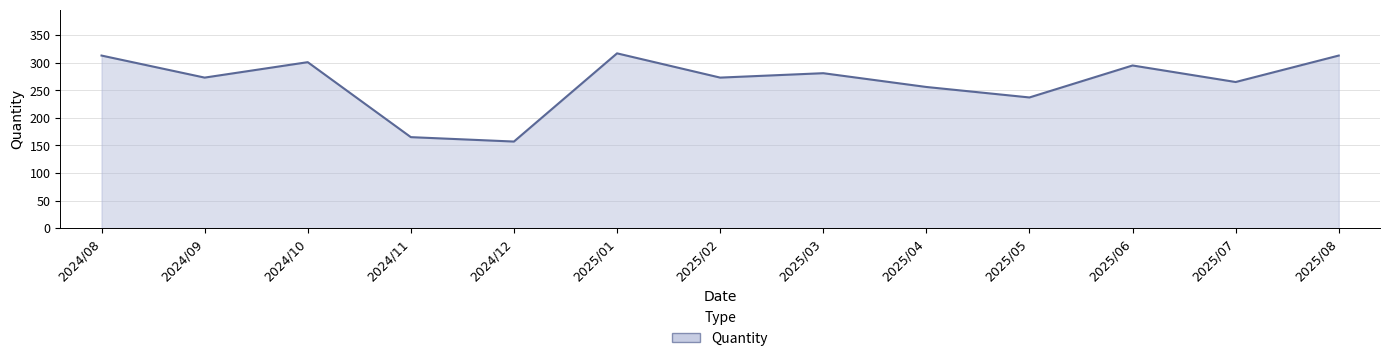

What is the smallest value displayed?

157